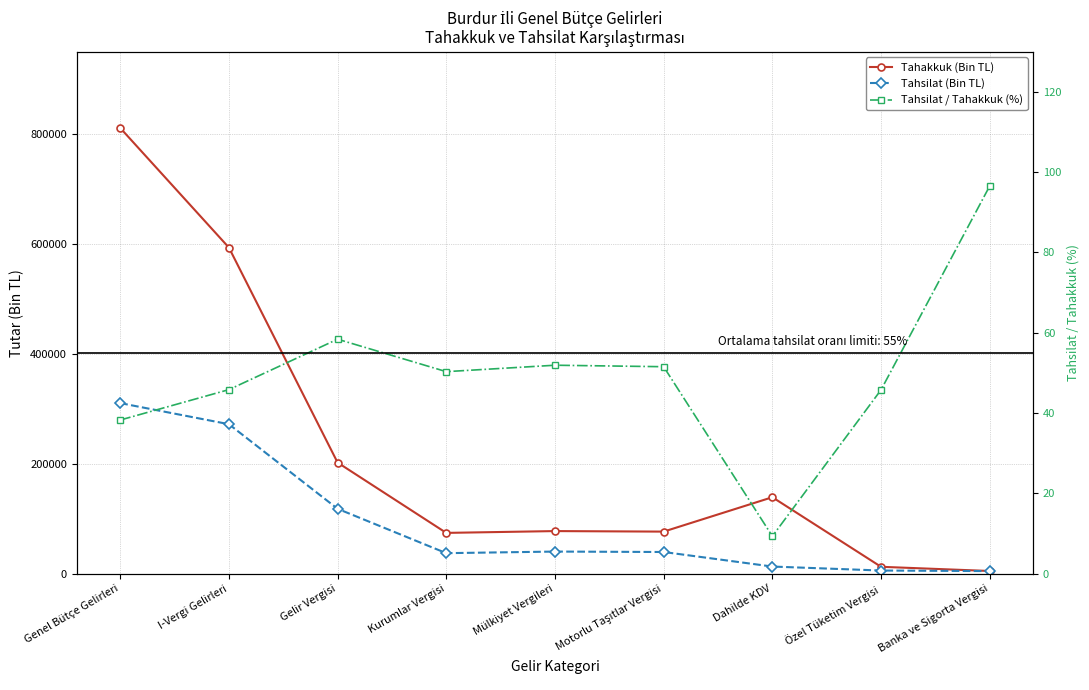

The Tahakkuk (Bin TL) series shows 593593.0 at I-Vergi Gelirleri. True or false?

True